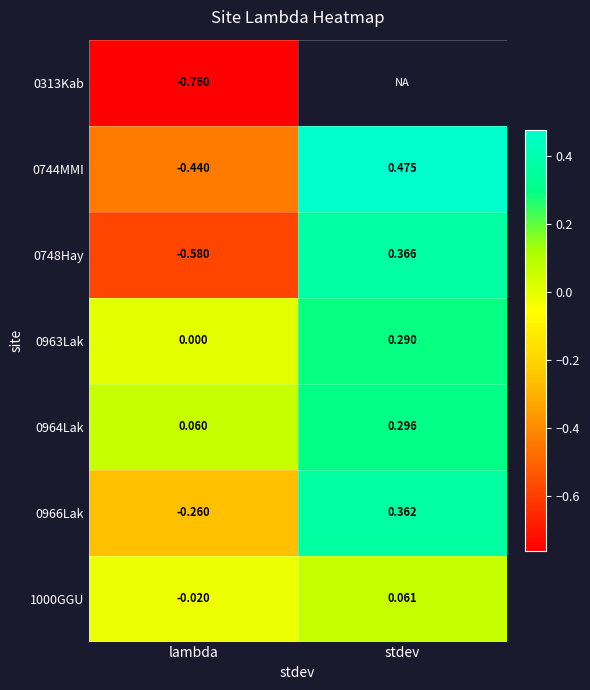

Which category has the highest value in the 0963Lak series?

stdev